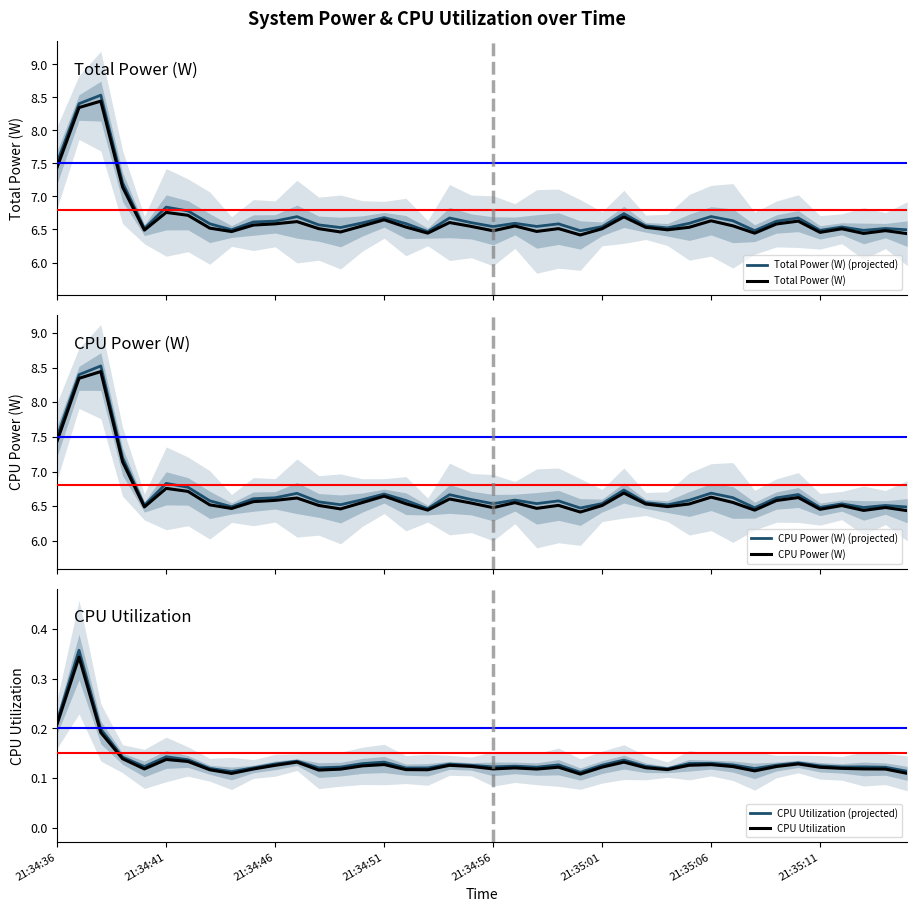

How many lines are shown in the chart?

6